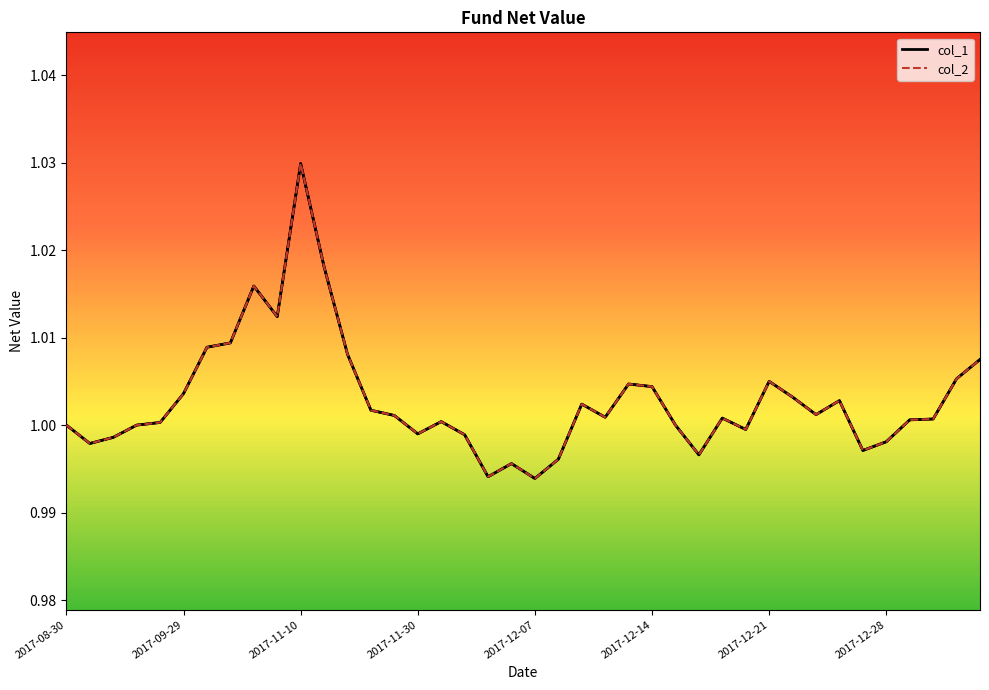

True or false: col_2 and col_1 cross at least once.

False